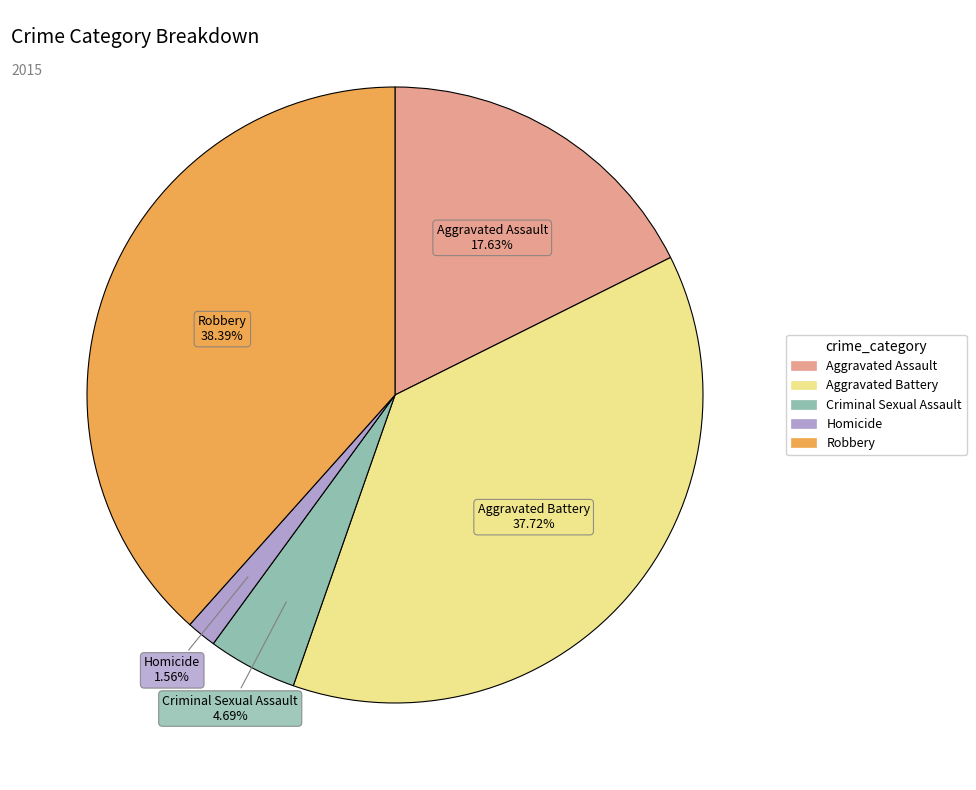

Combined, what portion of the pie is Aggravated Battery and Criminal Sexual Assault?

42.4%